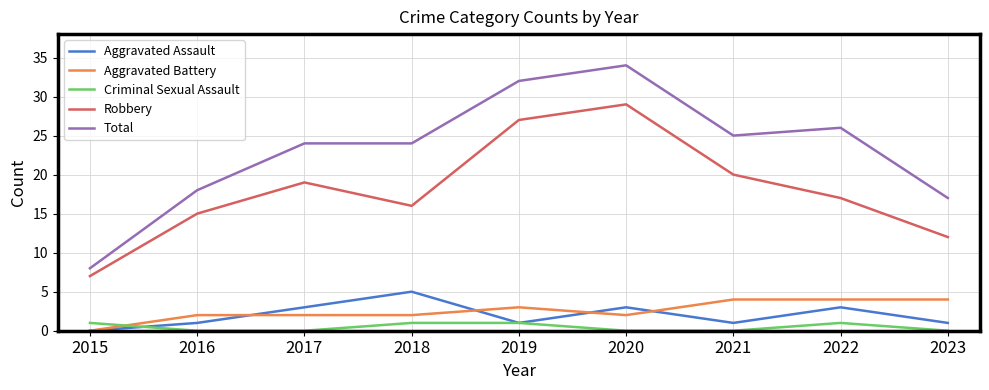

Reading right to left, transcribe all the data shown in this chart.

Aggravated Assault: 1	3	1	3	1	5	3	1	0
Aggravated Battery: 4	4	4	2	3	2	2	2	0
Criminal Sexual Assault: 0	1	0	0	1	1	0	0	1
Robbery: 12	17	20	29	27	16	19	15	7
Total: 17	26	25	34	32	24	24	18	8